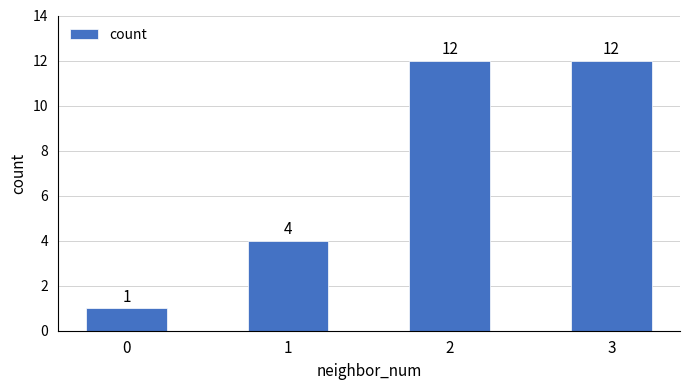

Between 3 and 1, which is larger?

3